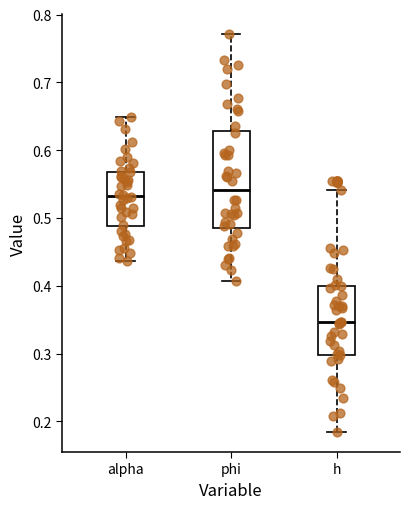

Which box has the lowest median line?

h